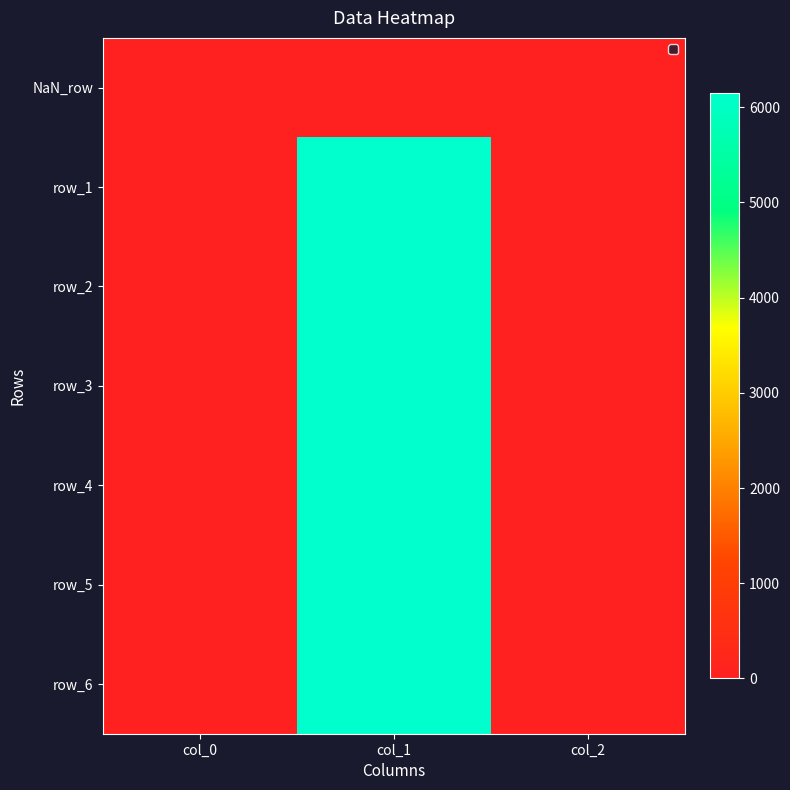

Where does the row_5 series first go above 1?

col_1